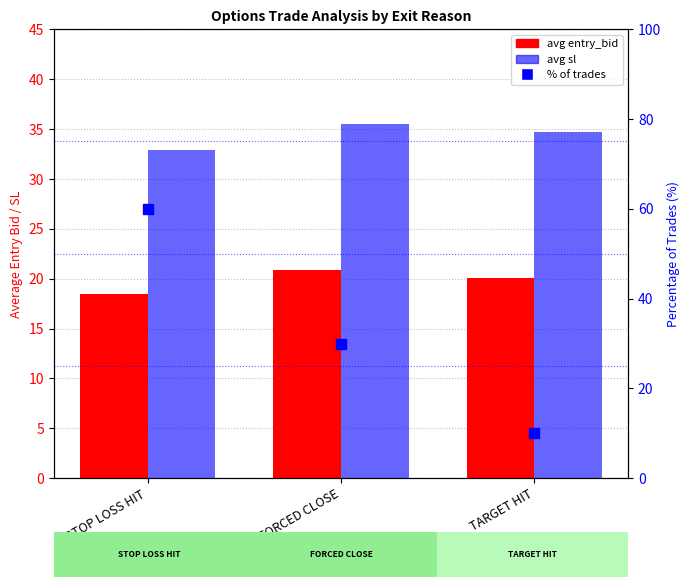

Which series reaches the maximum Y coordinate?

% of trades